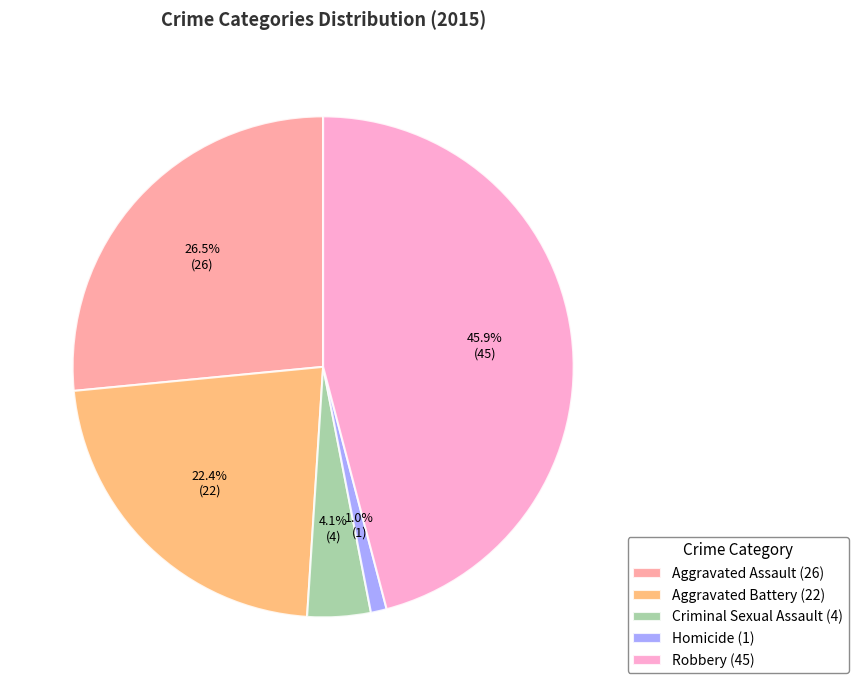

Which category has the smallest portion of the pie?

Homicide